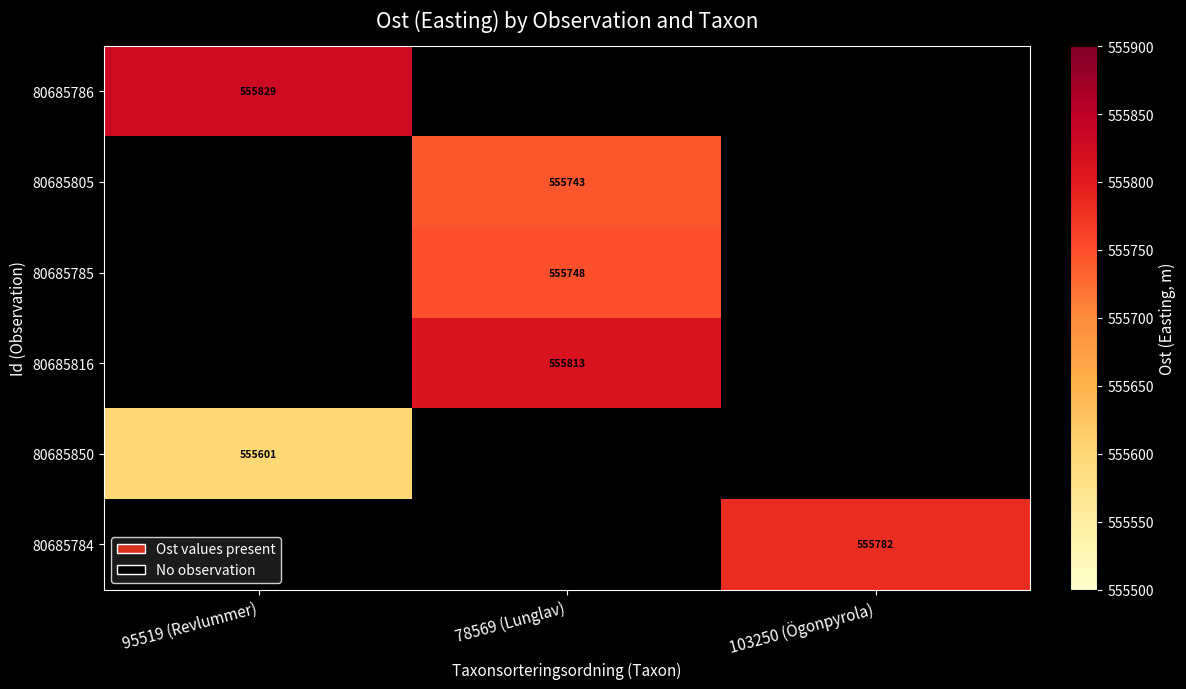

How many distinct data groups are displayed?

6